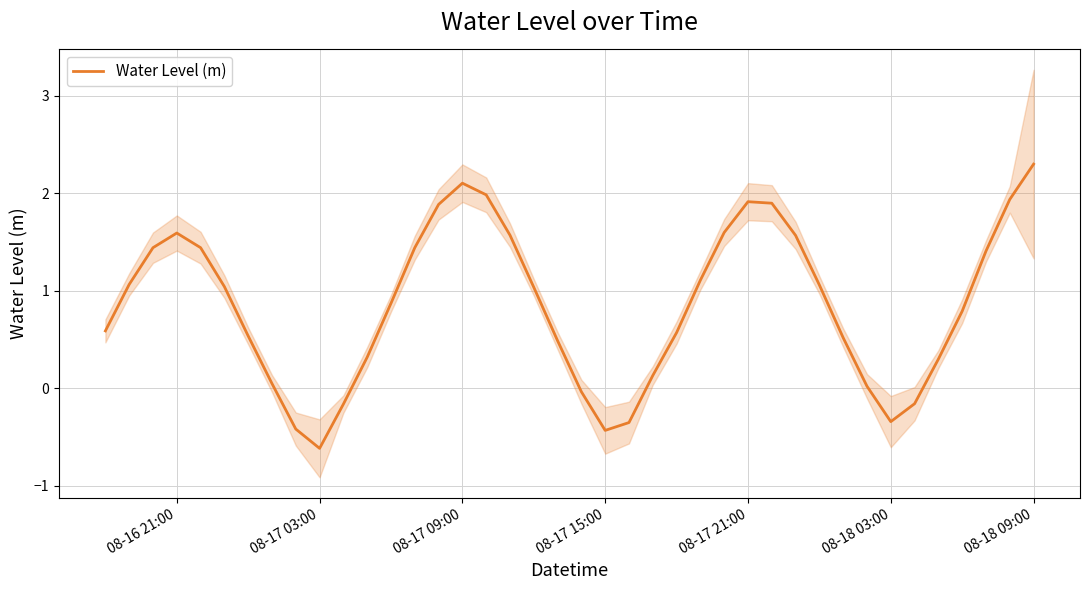

What is the highest value of the Water Level (m) series?

2.3